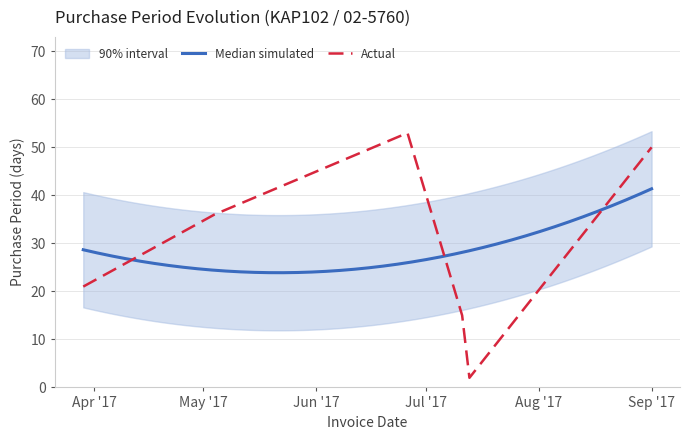

Reading right to left, what are all the values shown in this chart?

50	2	15	53	36	21